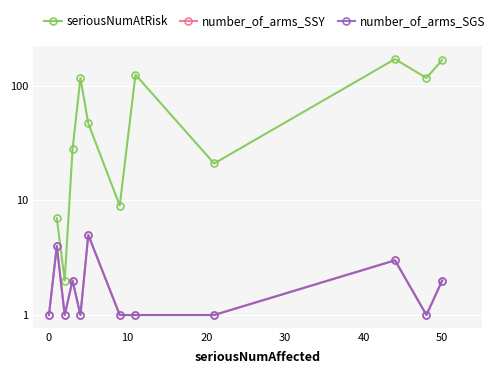

At which category does number_of_arms_SSY reach its first local valley?

10